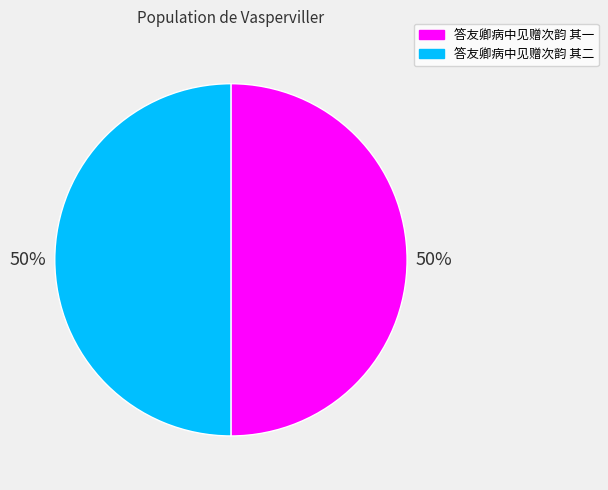

Approximately how many times larger is the value at 答友卿病中见赠次韵 其二 compared to 答友卿病中见赠次韵 其一?

1.0